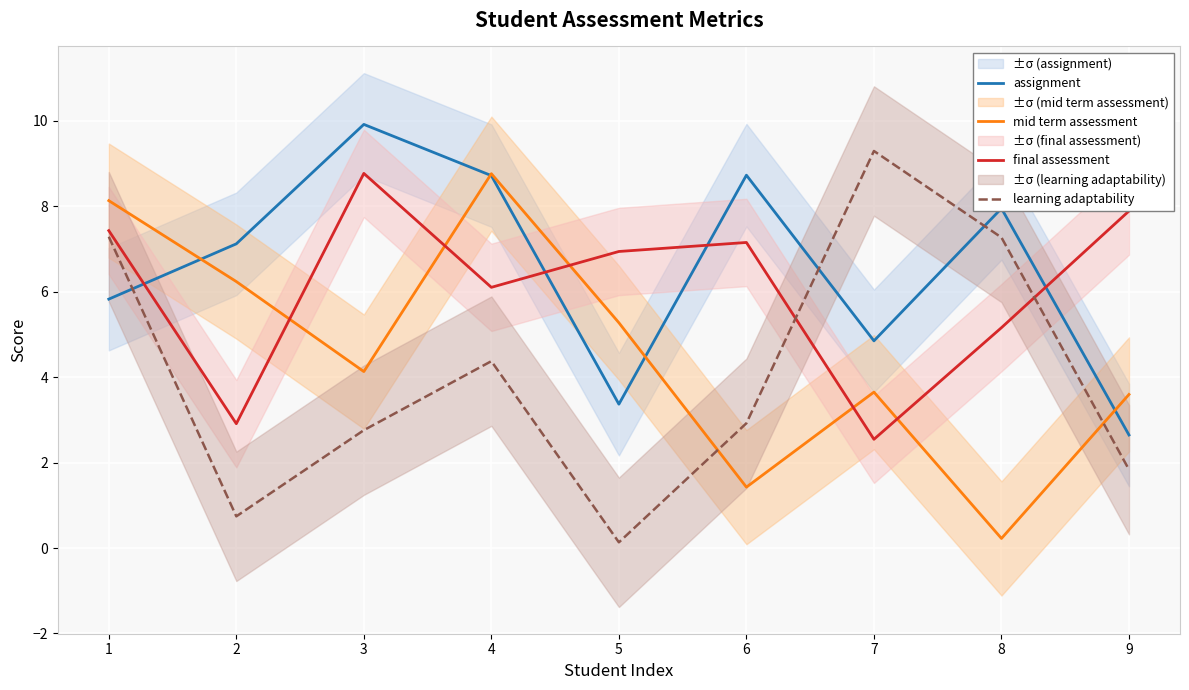

After their last crossing, which series has the higher values: learning adaptability or final assessment?

final assessment